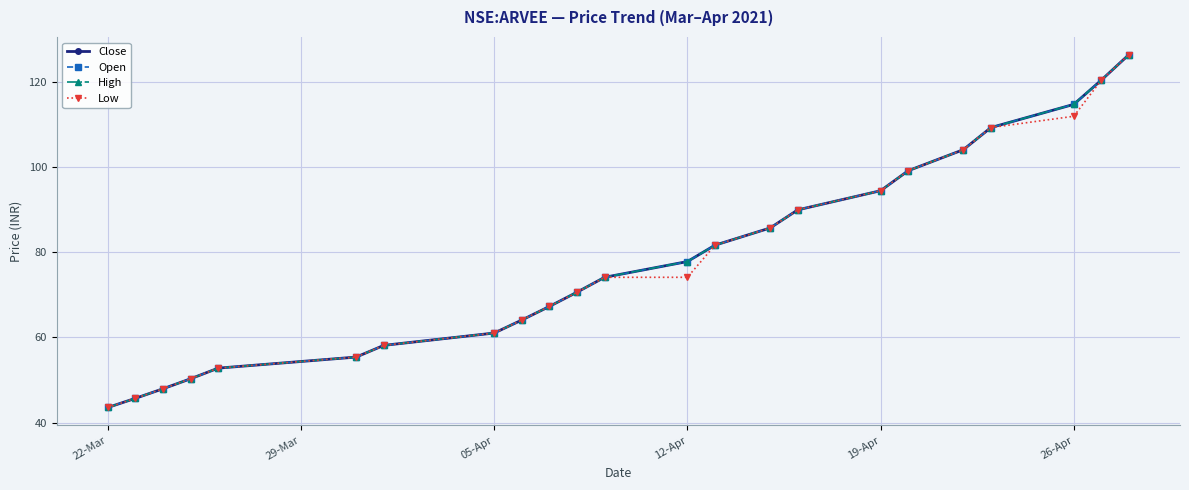

Is this an area chart (filled region under the line)?

No